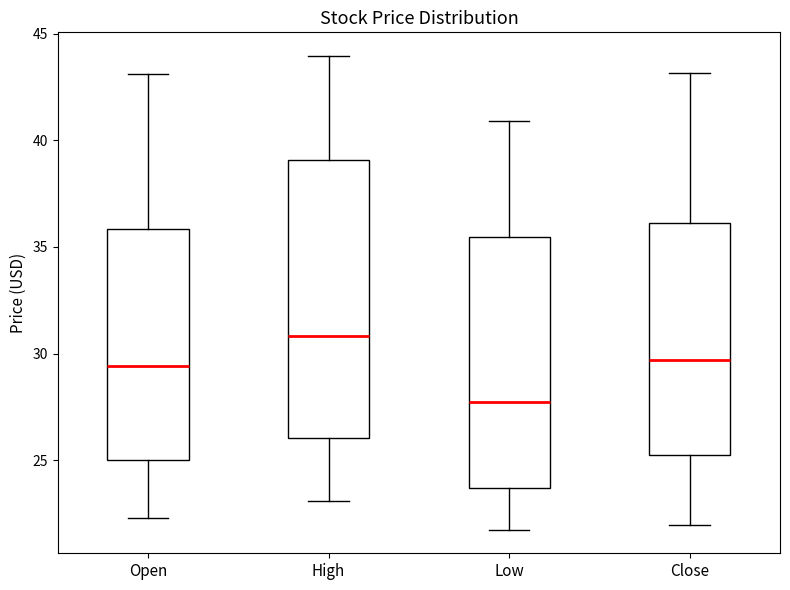

Reading left to right, transcribe this box plot: for each box, give where its median line is, the range the box spans, and where its two whiskers end, as read against the y-axis. The values are not printed on the chart, so give them approximately, as read against the axis.

Open: median 29.5, box 25.0 to 36.0, whiskers 22.5 to 43.0
High: median 31.0, box 26.0 to 39.0, whiskers 23.0 to 44.0
Low: median 27.5, box 23.5 to 35.5, whiskers 21.5 to 41.0
Close: median 29.5, box 25.0 to 36.0, whiskers 22.0 to 43.0